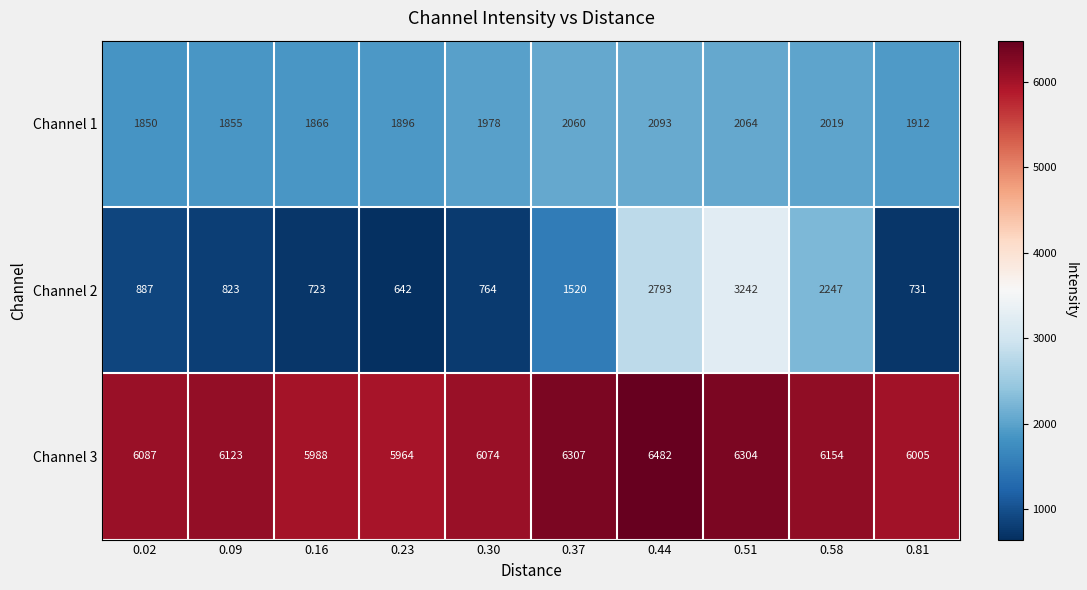

Which series has the largest total across all categories?

Channel 3